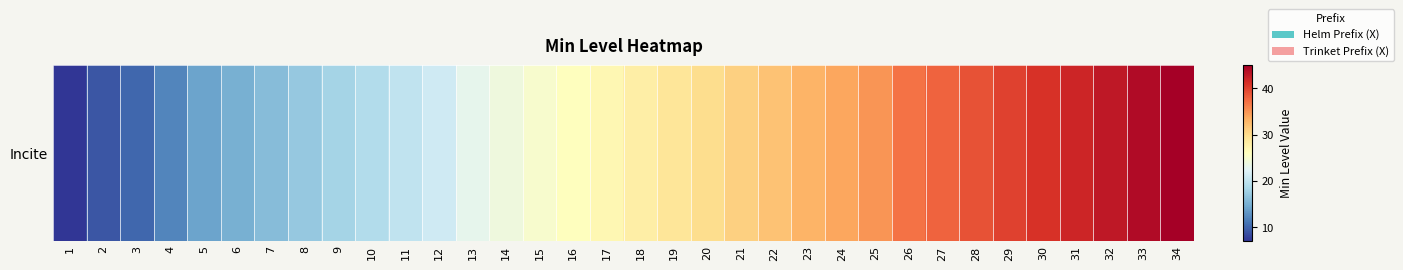

Reading right to left, list all the values displayed in this chart.

45	44	43	42	41	40	39	38	37	35	34	33	32	31	30	29	28	27	26	25	24	23	21	20	19	18	17	16	15	14	12	10	9	7